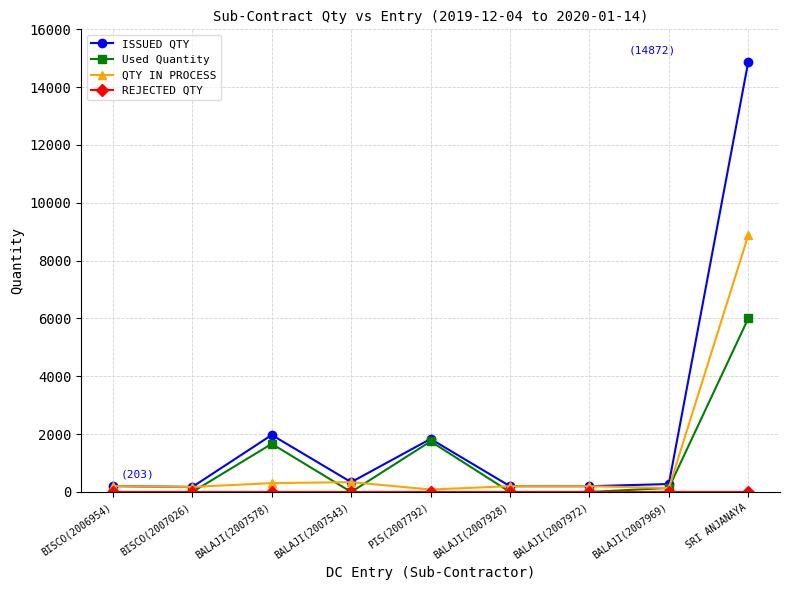

At which category does ISSUED QTY reach its first local peak?

BALAJI(2007578)